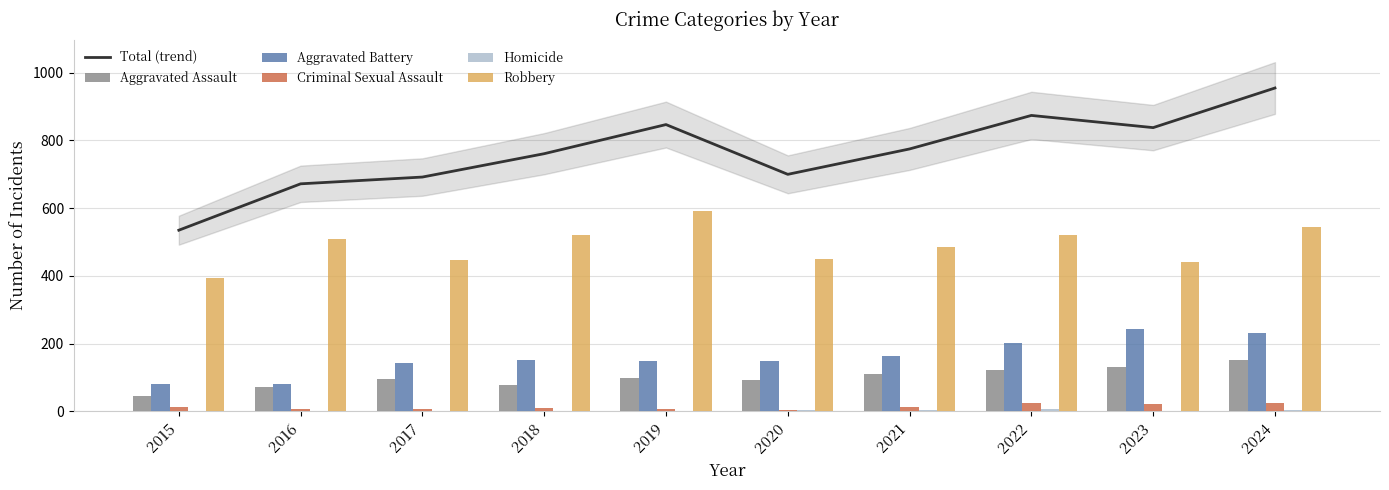

Which has a higher value, 2021 or 2024?

2024